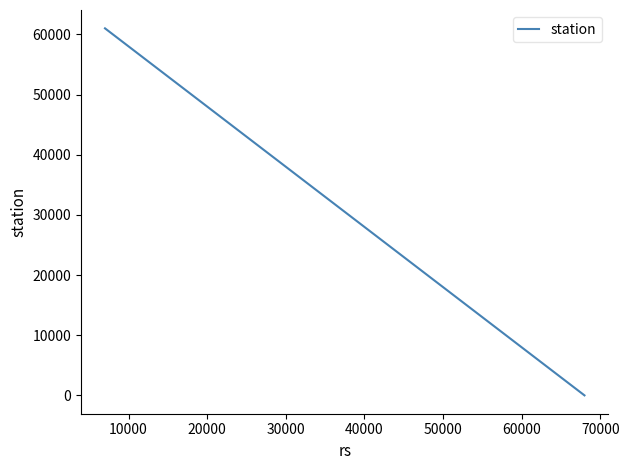

How many lines are shown in the chart?

1